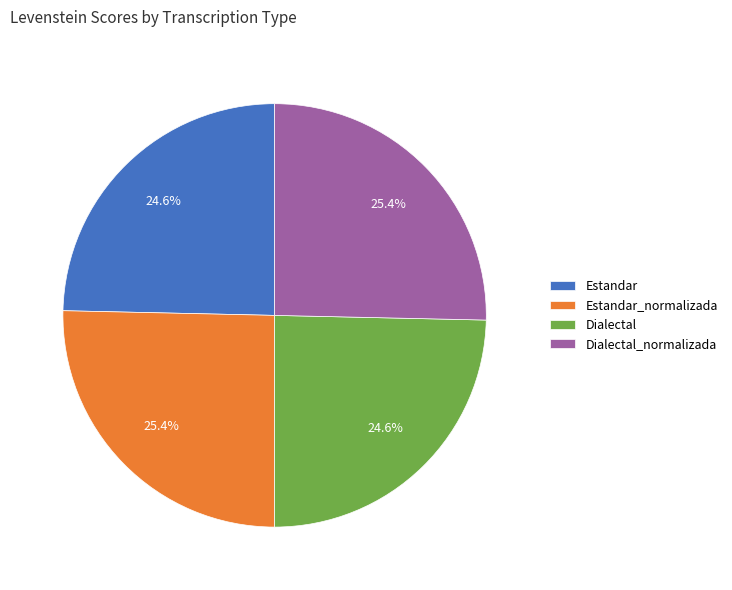

Combined, what portion of the pie is Estandar and Dialectal_normalizada?

50.0%